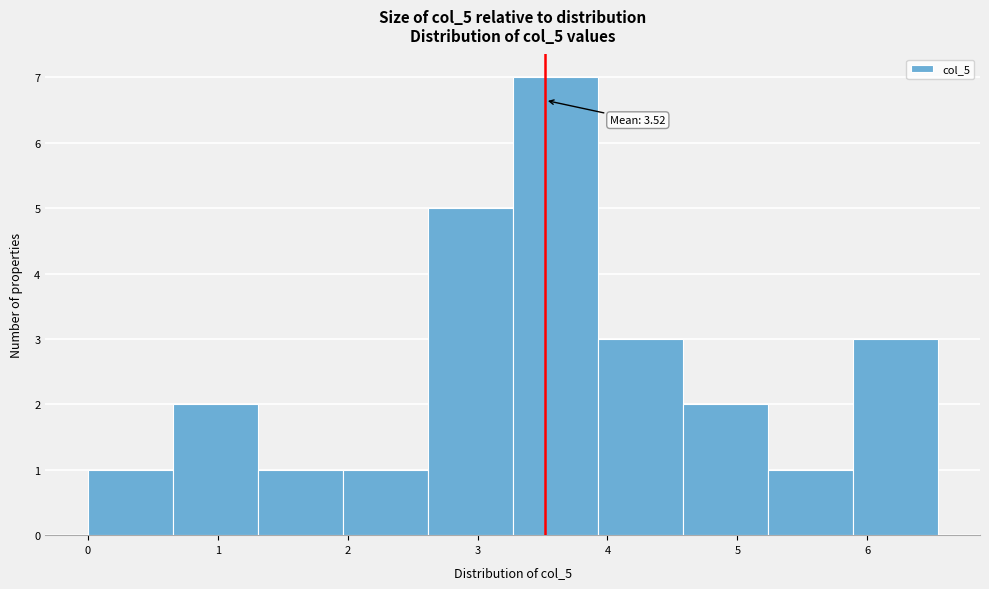

Over which range of the x-axis is the bar tallest?

3.3 to 3.9